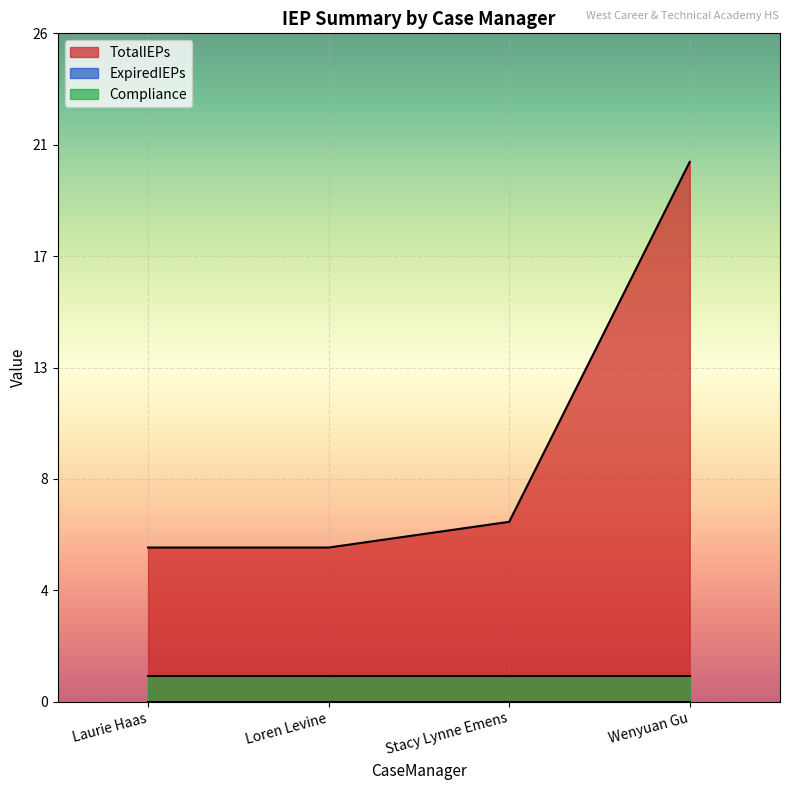

True or false: ExpiredIEPs and Compliance cross at least once.

False